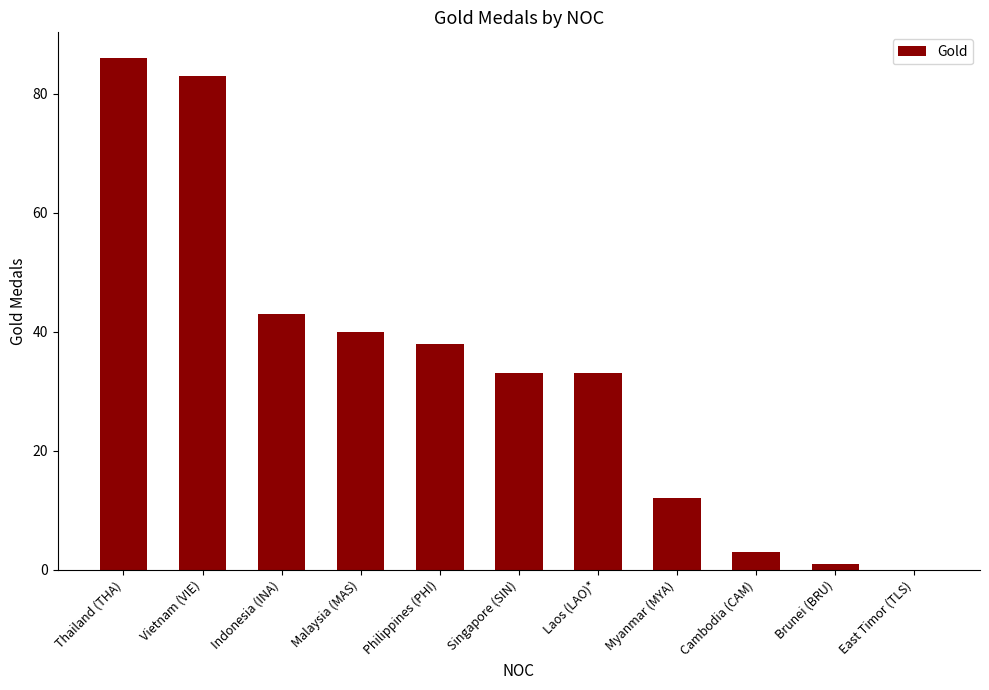

The value at Singapore (SIN) is 33. True or false?

True